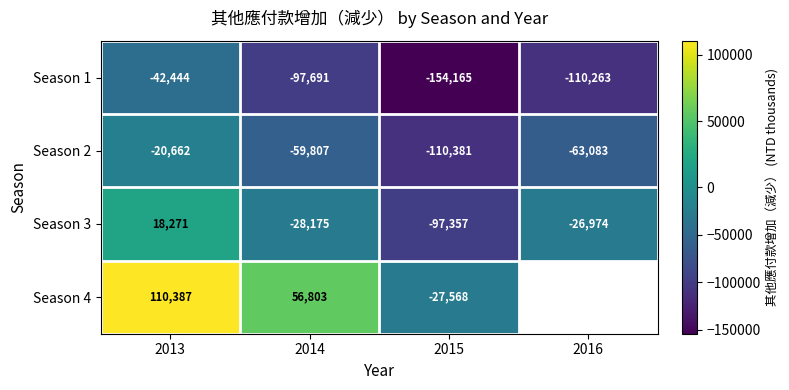

At which category does the chart reach its minimum across all series?

2015